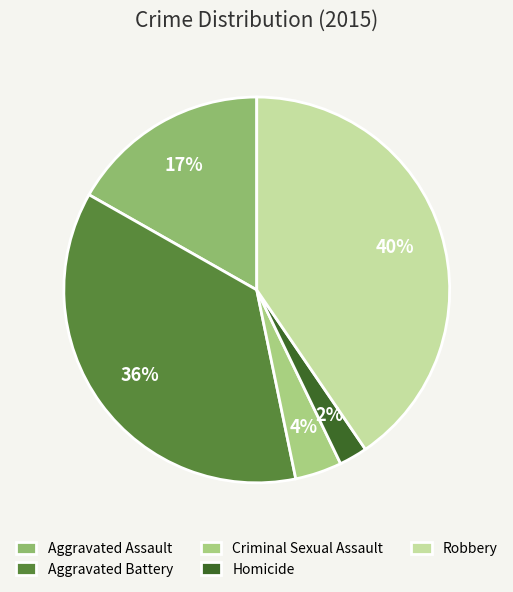

Combined, what portion of the pie is Criminal Sexual Assault and Aggravated Assault?

20.7%